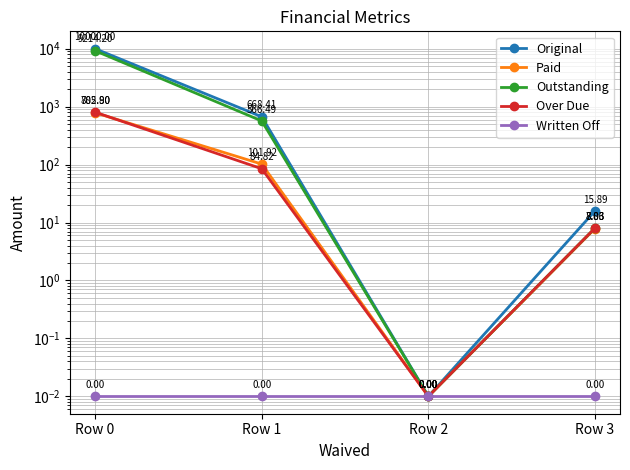

How many lines are shown in the chart?

5